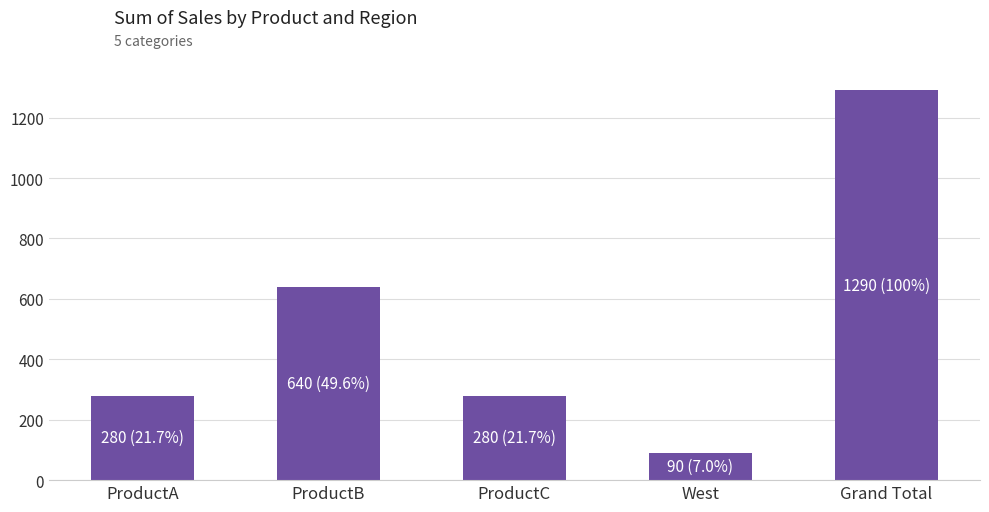

How many bars are there in total?

5